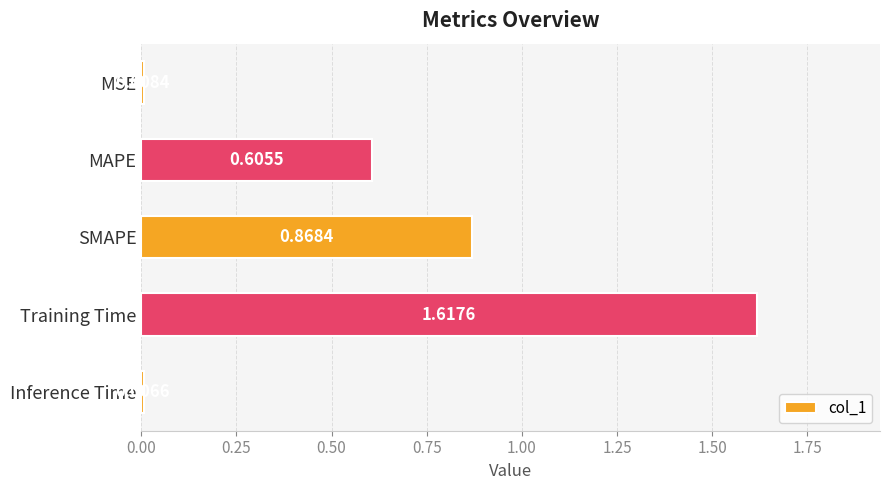

List the labels in order of value, smallest first.

Inference Time, MSE, MAPE, SMAPE, Training Time